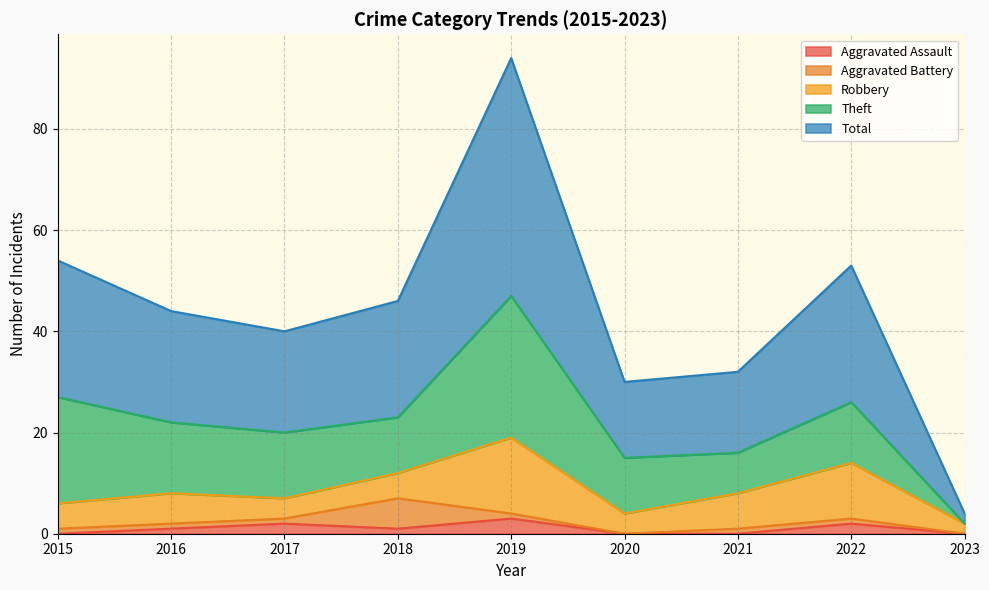

Which series ends up on top after the final intersection of Robbery and Aggravated Battery?

Robbery